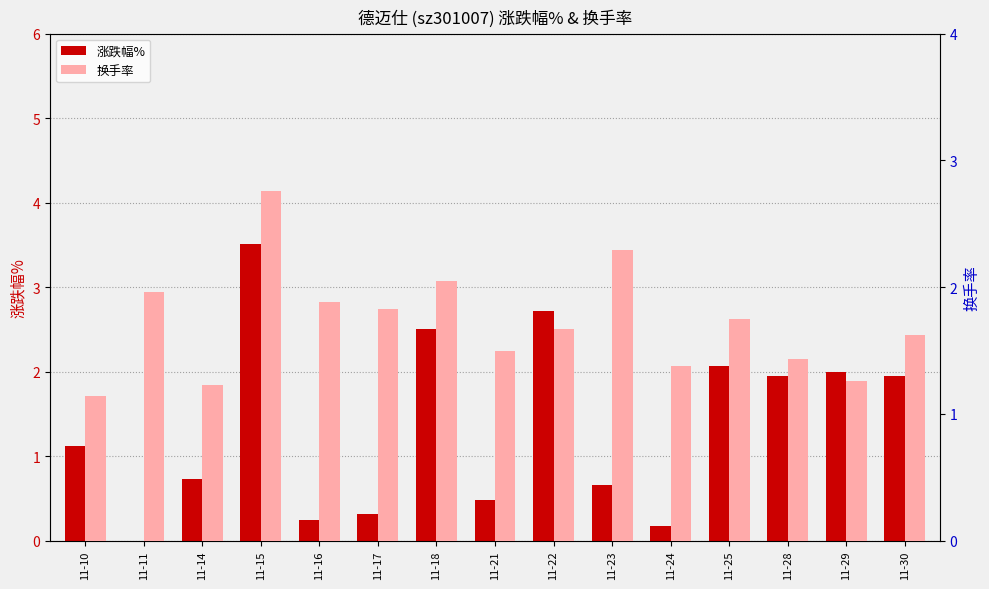

True or false: 涨跌幅% has a value of 1.9 at 11-28.

True